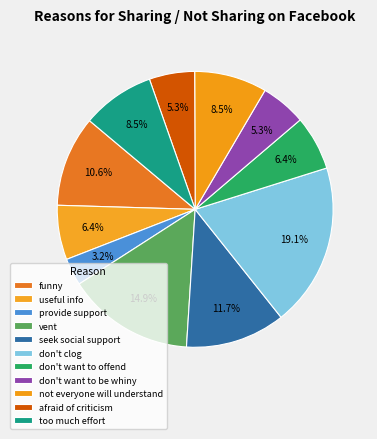

What is the ratio of the value at not everyone will understand to the value at vent?

0.6